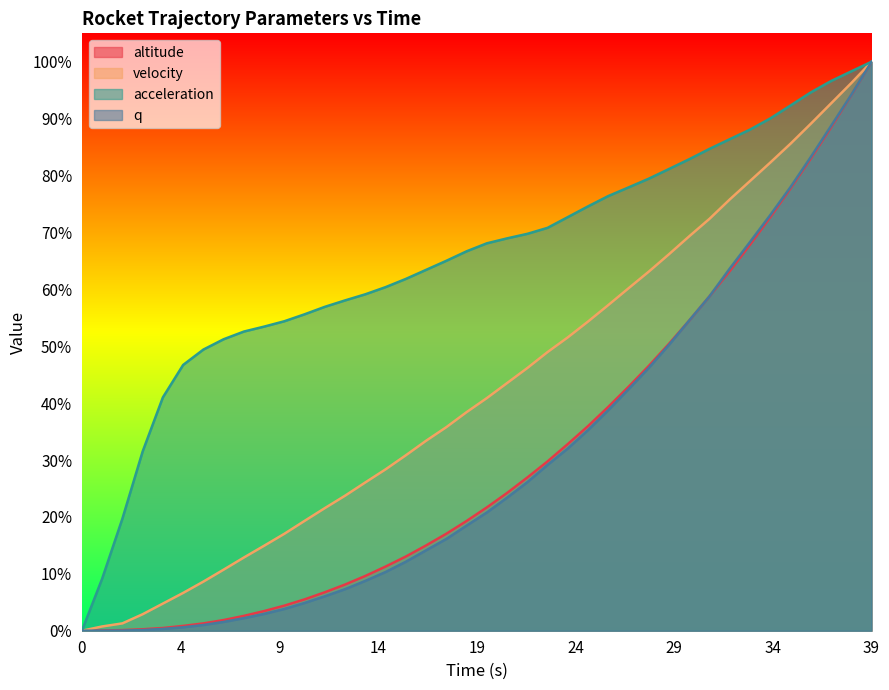

Reading right to left, list all the values displayed in this chart.

altitude: 1.0	0.9	0.9	0.8	0.8	0.7	0.7	0.6	0.6	0.5	0.5	0.5	0.4	0.4	0.4	0.3	0.3	0.3	0.2	0.2	0.2	0.2	0.1	0.1	0.1	0.1	0.1	0.1	0.1	0.0	0.0	0.0	0.0	0.0	0.0	0.0	0.0	0.0	0.0	0.0
velocity: 1.0	1.0	0.9	0.9	0.9	0.8	0.8	0.8	0.7	0.7	0.7	0.6	0.6	0.6	0.5	0.5	0.5	0.5	0.4	0.4	0.4	0.4	0.3	0.3	0.3	0.3	0.2	0.2	0.2	0.2	0.1	0.1	0.1	0.1	0.1	0.0	0.0	0.0	0.0	0.0
acceleration: 1.0	1.0	1.0	0.9	0.9	0.9	0.9	0.9	0.8	0.8	0.8	0.8	0.8	0.8	0.7	0.7	0.7	0.7	0.7	0.7	0.7	0.7	0.6	0.6	0.6	0.6	0.6	0.6	0.6	0.5	0.5	0.5	0.5	0.5	0.5	0.4	0.3	0.2	0.1	0.0
q: 1.0	0.9	0.9	0.8	0.8	0.7	0.7	0.6	0.6	0.5	0.5	0.5	0.4	0.4	0.4	0.3	0.3	0.3	0.2	0.2	0.2	0.2	0.1	0.1	0.1	0.1	0.1	0.1	0.0	0.0	0.0	0.0	0.0	0.0	0.0	0.0	0.0	0.0	0.0	0.0